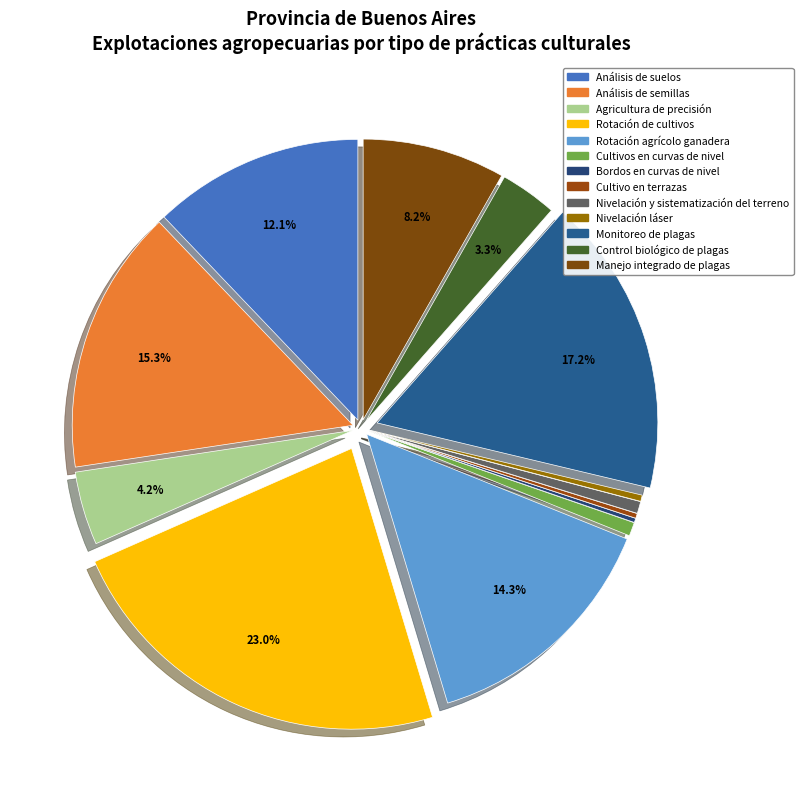

To the nearest percent, what is the combined percentage of Cultivos en curvas de nivel and Rotación de cultivos?

24%